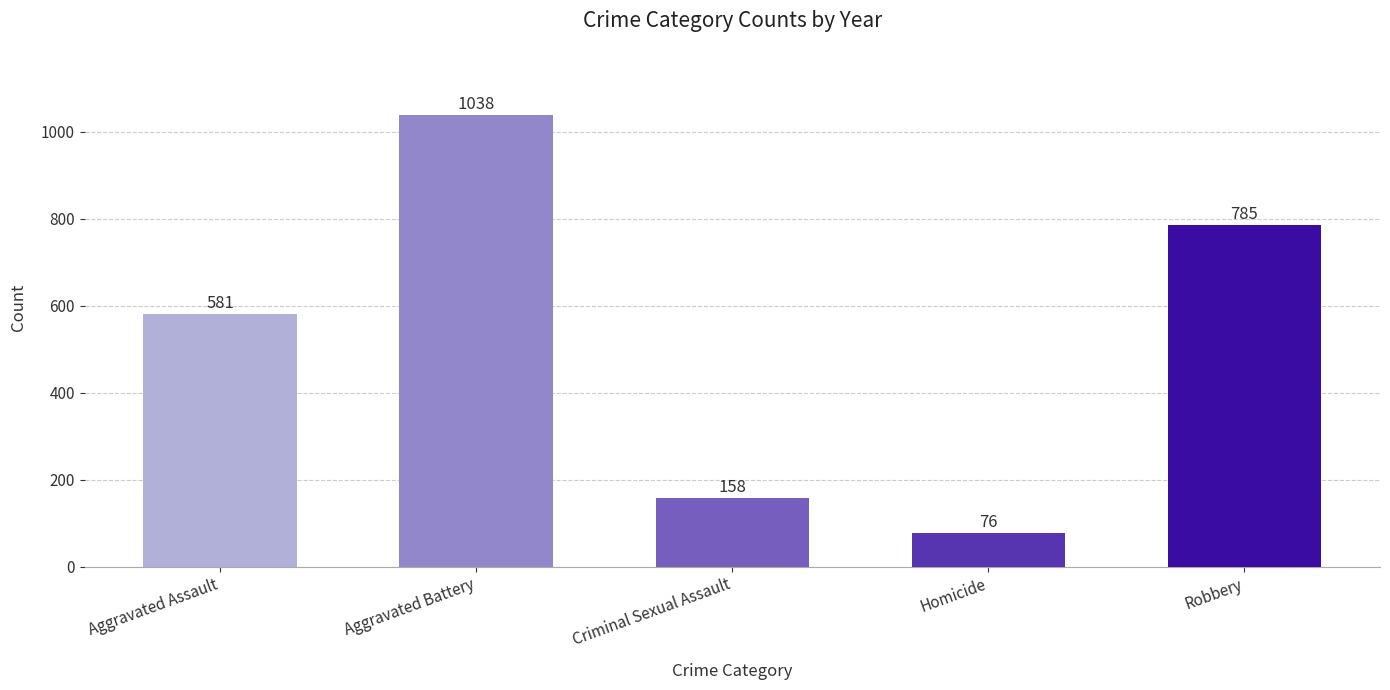

Is it true that the value at Aggravated Assault is 581?

True